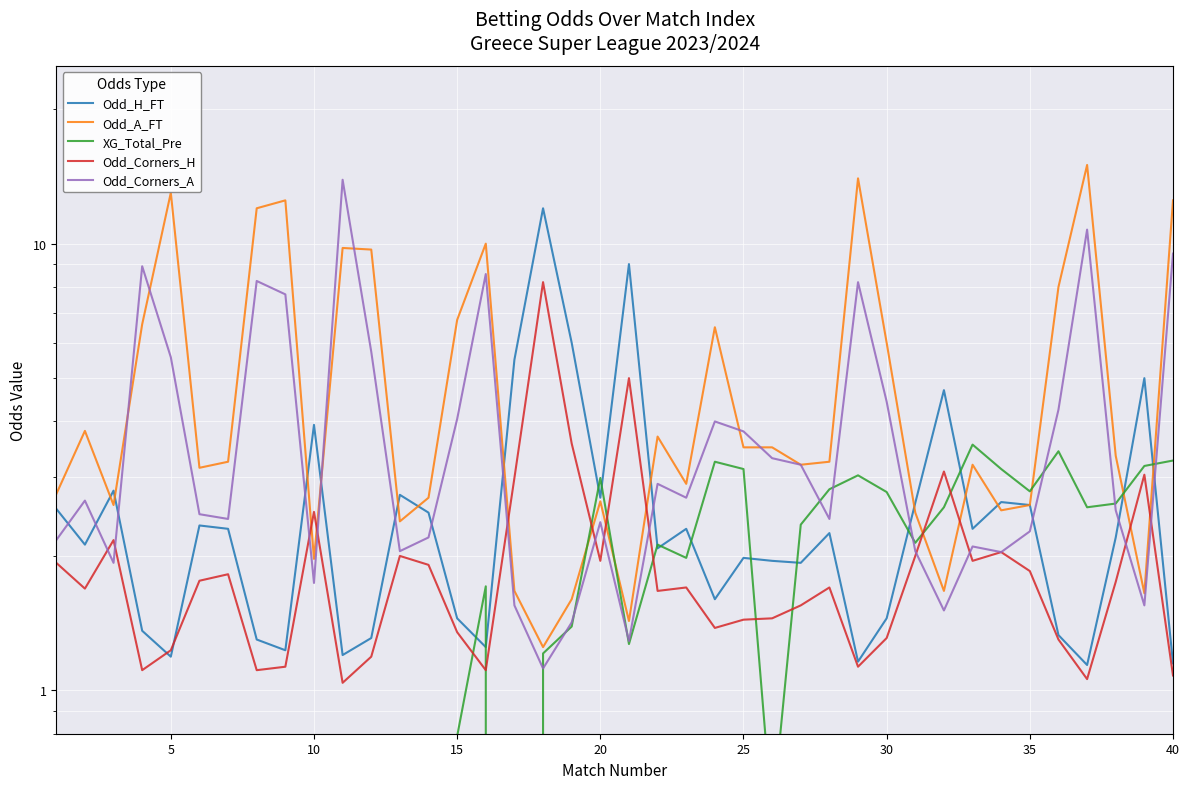

Does the chart display data point markers on the line(s)?

No